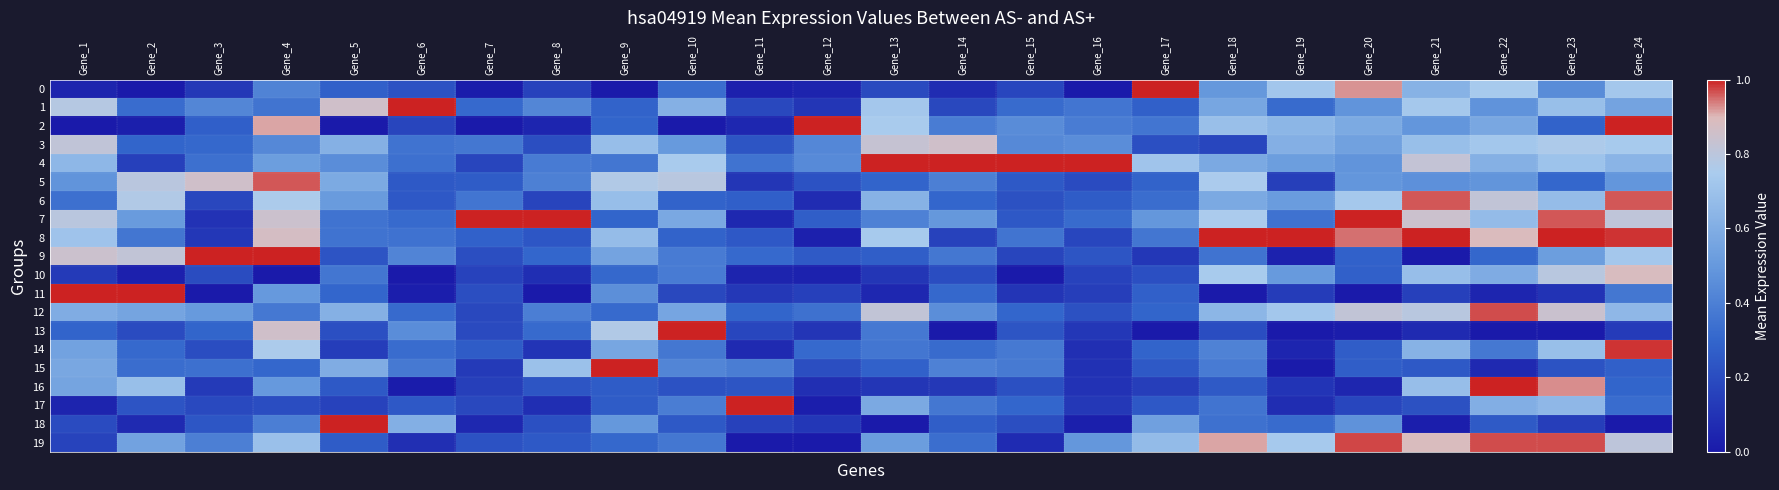

Reading left to right, list all the values displayed in this chart.

0: Gene_1=0.0	Gene_2=0.0	Gene_3=0.1	Gene_4=0.4	Gene_5=0.3	Gene_6=0.2	Gene_7=0.0	Gene_8=0.2	Gene_9=0.0	Gene_10=0.3	Gene_11=0.0	Gene_12=0.0	Gene_13=0.2	Gene_14=0.1	Gene_15=0.2	Gene_16=0.0	Gene_17=1.0	Gene_18=0.5	Gene_19=0.7	Gene_20=0.9	Gene_21=0.6	Gene_22=0.7	Gene_23=0.5	Gene_24=0.7
1: Gene_1=0.8	Gene_2=0.3	Gene_3=0.4	Gene_4=0.4	Gene_5=0.9	Gene_6=1.0	Gene_7=0.3	Gene_8=0.4	Gene_9=0.3	Gene_10=0.6	Gene_11=0.2	Gene_12=0.1	Gene_13=0.7	Gene_14=0.2	Gene_15=0.3	Gene_16=0.4	Gene_17=0.3	Gene_18=0.6	Gene_19=0.3	Gene_20=0.5	Gene_21=0.7	Gene_22=0.5	Gene_23=0.7	Gene_24=0.6
2: Gene_1=0.0	Gene_2=0.0	Gene_3=0.3	Gene_4=0.9	Gene_5=0.0	Gene_6=0.2	Gene_7=0.0	Gene_8=0.0	Gene_9=0.3	Gene_10=0.0	Gene_11=0.1	Gene_12=1.0	Gene_13=0.7	Gene_14=0.4	Gene_15=0.5	Gene_16=0.4	Gene_17=0.4	Gene_18=0.7	Gene_19=0.6	Gene_20=0.6	Gene_21=0.5	Gene_22=0.6	Gene_23=0.3	Gene_24=1.0
3: Gene_1=0.8	Gene_2=0.3	Gene_3=0.3	Gene_4=0.4	Gene_5=0.6	Gene_6=0.4	Gene_7=0.4	Gene_8=0.2	Gene_9=0.7	Gene_10=0.5	Gene_11=0.2	Gene_12=0.4	Gene_13=0.8	Gene_14=0.9	Gene_15=0.4	Gene_16=0.5	Gene_17=0.2	Gene_18=0.2	Gene_19=0.6	Gene_20=0.5	Gene_21=0.7	Gene_22=0.7	Gene_23=0.8	Gene_24=0.7
4: Gene_1=0.6	Gene_2=0.2	Gene_3=0.3	Gene_4=0.5	Gene_5=0.5	Gene_6=0.3	Gene_7=0.2	Gene_8=0.4	Gene_9=0.4	Gene_10=0.7	Gene_11=0.4	Gene_12=0.4	Gene_13=1.0	Gene_14=1.0	Gene_15=1.0	Gene_16=1.0	Gene_17=0.7	Gene_18=0.6	Gene_19=0.5	Gene_20=0.5	Gene_21=0.8	Gene_22=0.6	Gene_23=0.7	Gene_24=0.6
5: Gene_1=0.5	Gene_2=0.8	Gene_3=0.9	Gene_4=1.0	Gene_5=0.6	Gene_6=0.3	Gene_7=0.3	Gene_8=0.4	Gene_9=0.8	Gene_10=0.8	Gene_11=0.1	Gene_12=0.2	Gene_13=0.3	Gene_14=0.4	Gene_15=0.3	Gene_16=0.2	Gene_17=0.3	Gene_18=0.8	Gene_19=0.2	Gene_20=0.5	Gene_21=0.5	Gene_22=0.5	Gene_23=0.3	Gene_24=0.5
6: Gene_1=0.3	Gene_2=0.8	Gene_3=0.2	Gene_4=0.8	Gene_5=0.5	Gene_6=0.2	Gene_7=0.4	Gene_8=0.2	Gene_9=0.7	Gene_10=0.3	Gene_11=0.3	Gene_12=0.1	Gene_13=0.6	Gene_14=0.3	Gene_15=0.2	Gene_16=0.3	Gene_17=0.3	Gene_18=0.6	Gene_19=0.5	Gene_20=0.7	Gene_21=1.0	Gene_22=0.8	Gene_23=0.7	Gene_24=1.0
7: Gene_1=0.8	Gene_2=0.5	Gene_3=0.1	Gene_4=0.8	Gene_5=0.4	Gene_6=0.3	Gene_7=1.0	Gene_8=1.0	Gene_9=0.3	Gene_10=0.6	Gene_11=0.1	Gene_12=0.3	Gene_13=0.4	Gene_14=0.5	Gene_15=0.2	Gene_16=0.3	Gene_17=0.5	Gene_18=0.8	Gene_19=0.3	Gene_20=1.0	Gene_21=0.8	Gene_22=0.7	Gene_23=1.0	Gene_24=0.8
8: Gene_1=0.7	Gene_2=0.4	Gene_3=0.1	Gene_4=0.9	Gene_5=0.4	Gene_6=0.3	Gene_7=0.3	Gene_8=0.2	Gene_9=0.7	Gene_10=0.3	Gene_11=0.2	Gene_12=0.0	Gene_13=0.7	Gene_14=0.2	Gene_15=0.4	Gene_16=0.2	Gene_17=0.4	Gene_18=1.0	Gene_19=1.0	Gene_20=0.9	Gene_21=1.0	Gene_22=0.9	Gene_23=1.0	Gene_24=1.0
9: Gene_1=0.8	Gene_2=0.8	Gene_3=1.0	Gene_4=1.0	Gene_5=0.2	Gene_6=0.4	Gene_7=0.2	Gene_8=0.3	Gene_9=0.6	Gene_10=0.4	Gene_11=0.3	Gene_12=0.3	Gene_13=0.3	Gene_14=0.4	Gene_15=0.2	Gene_16=0.2	Gene_17=0.1	Gene_18=0.4	Gene_19=0.0	Gene_20=0.3	Gene_21=0.0	Gene_22=0.3	Gene_23=0.5	Gene_24=0.7
10: Gene_1=0.1	Gene_2=0.0	Gene_3=0.2	Gene_4=0.0	Gene_5=0.4	Gene_6=0.0	Gene_7=0.2	Gene_8=0.1	Gene_9=0.3	Gene_10=0.4	Gene_11=0.0	Gene_12=0.0	Gene_13=0.1	Gene_14=0.2	Gene_15=0.0	Gene_16=0.2	Gene_17=0.2	Gene_18=0.7	Gene_19=0.5	Gene_20=0.3	Gene_21=0.7	Gene_22=0.6	Gene_23=0.8	Gene_24=0.9
11: Gene_1=1.0	Gene_2=1.0	Gene_3=0.0	Gene_4=0.5	Gene_5=0.3	Gene_6=0.0	Gene_7=0.2	Gene_8=0.0	Gene_9=0.5	Gene_10=0.2	Gene_11=0.1	Gene_12=0.2	Gene_13=0.1	Gene_14=0.3	Gene_15=0.1	Gene_16=0.1	Gene_17=0.3	Gene_18=0.0	Gene_19=0.1	Gene_20=0.0	Gene_21=0.2	Gene_22=0.0	Gene_23=0.1	Gene_24=0.4
12: Gene_1=0.6	Gene_2=0.6	Gene_3=0.5	Gene_4=0.4	Gene_5=0.6	Gene_6=0.3	Gene_7=0.2	Gene_8=0.4	Gene_9=0.3	Gene_10=0.6	Gene_11=0.3	Gene_12=0.3	Gene_13=0.8	Gene_14=0.5	Gene_15=0.3	Gene_16=0.2	Gene_17=0.3	Gene_18=0.6	Gene_19=0.7	Gene_20=0.8	Gene_21=0.8	Gene_22=1.0	Gene_23=0.8	Gene_24=0.6
13: Gene_1=0.3	Gene_2=0.2	Gene_3=0.3	Gene_4=0.9	Gene_5=0.2	Gene_6=0.5	Gene_7=0.2	Gene_8=0.3	Gene_9=0.8	Gene_10=1.0	Gene_11=0.2	Gene_12=0.1	Gene_13=0.4	Gene_14=0.0	Gene_15=0.2	Gene_16=0.1	Gene_17=0.0	Gene_18=0.2	Gene_19=0.0	Gene_20=0.0	Gene_21=0.1	Gene_22=0.0	Gene_23=0.0	Gene_24=0.1
14: Gene_1=0.5	Gene_2=0.3	Gene_3=0.2	Gene_4=0.8	Gene_5=0.1	Gene_6=0.3	Gene_7=0.3	Gene_8=0.1	Gene_9=0.6	Gene_10=0.4	Gene_11=0.1	Gene_12=0.3	Gene_13=0.4	Gene_14=0.3	Gene_15=0.4	Gene_16=0.1	Gene_17=0.3	Gene_18=0.4	Gene_19=0.0	Gene_20=0.3	Gene_21=0.6	Gene_22=0.4	Gene_23=0.7	Gene_24=1.0
15: Gene_1=0.6	Gene_2=0.3	Gene_3=0.3	Gene_4=0.3	Gene_5=0.6	Gene_6=0.4	Gene_7=0.1	Gene_8=0.7	Gene_9=1.0	Gene_10=0.4	Gene_11=0.4	Gene_12=0.2	Gene_13=0.3	Gene_14=0.4	Gene_15=0.4	Gene_16=0.1	Gene_17=0.3	Gene_18=0.4	Gene_19=0.0	Gene_20=0.3	Gene_21=0.3	Gene_22=0.1	Gene_23=0.2	Gene_24=0.3
16: Gene_1=0.6	Gene_2=0.7	Gene_3=0.1	Gene_4=0.5	Gene_5=0.3	Gene_6=0.0	Gene_7=0.2	Gene_8=0.2	Gene_9=0.3	Gene_10=0.2	Gene_11=0.2	Gene_12=0.1	Gene_13=0.1	Gene_14=0.1	Gene_15=0.2	Gene_16=0.1	Gene_17=0.1	Gene_18=0.3	Gene_19=0.1	Gene_20=0.1	Gene_21=0.7	Gene_22=1.0	Gene_23=0.9	Gene_24=0.3
17: Gene_1=0.0	Gene_2=0.2	Gene_3=0.2	Gene_4=0.2	Gene_5=0.2	Gene_6=0.2	Gene_7=0.2	Gene_8=0.1	Gene_9=0.3	Gene_10=0.4	Gene_11=1.0	Gene_12=0.0	Gene_13=0.6	Gene_14=0.4	Gene_15=0.3	Gene_16=0.1	Gene_17=0.2	Gene_18=0.4	Gene_19=0.1	Gene_20=0.2	Gene_21=0.2	Gene_22=0.6	Gene_23=0.7	Gene_24=0.3
18: Gene_1=0.2	Gene_2=0.1	Gene_3=0.2	Gene_4=0.4	Gene_5=1.0	Gene_6=0.6	Gene_7=0.1	Gene_8=0.2	Gene_9=0.5	Gene_10=0.3	Gene_11=0.2	Gene_12=0.1	Gene_13=0.0	Gene_14=0.3	Gene_15=0.2	Gene_16=0.0	Gene_17=0.5	Gene_18=0.3	Gene_19=0.3	Gene_20=0.5	Gene_21=0.0	Gene_22=0.3	Gene_23=0.1	Gene_24=0.0
19: Gene_1=0.2	Gene_2=0.5	Gene_3=0.4	Gene_4=0.7	Gene_5=0.3	Gene_6=0.1	Gene_7=0.2	Gene_8=0.3	Gene_9=0.3	Gene_10=0.4	Gene_11=0.0	Gene_12=0.0	Gene_13=0.5	Gene_14=0.3	Gene_15=0.1	Gene_16=0.5	Gene_17=0.7	Gene_18=0.9	Gene_19=0.7	Gene_20=1.0	Gene_21=0.9	Gene_22=1.0	Gene_23=1.0	Gene_24=0.8